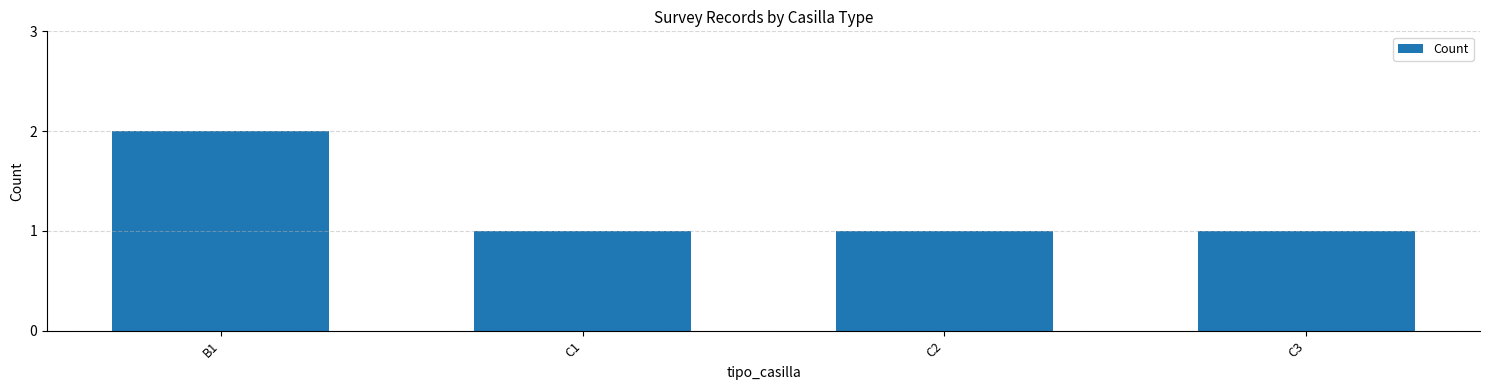

What is the difference between the maximum and minimum values?

1